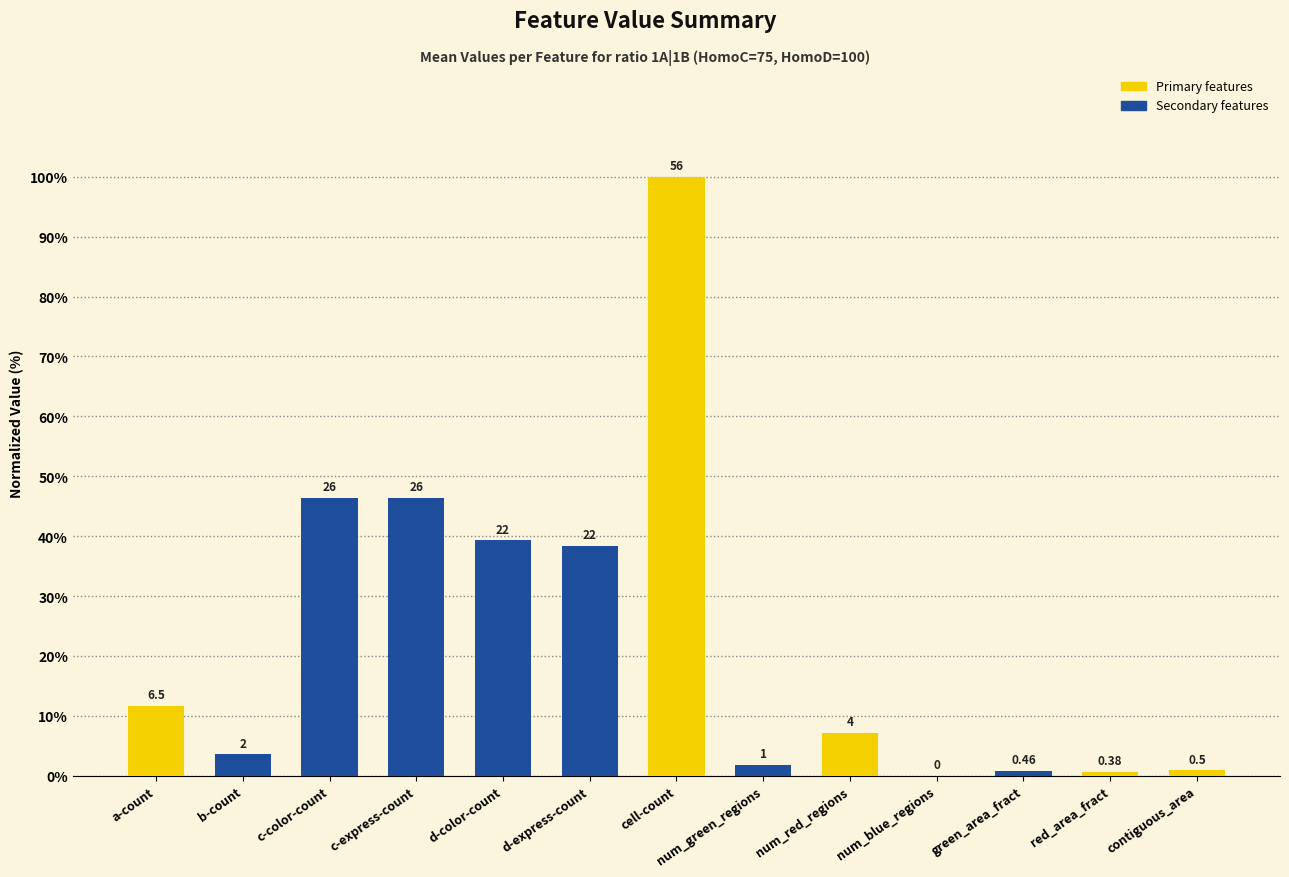

List the labels in order of value, smallest first.

num_blue_regions, red_area_fract, green_area_fract, contiguous_area, num_green_regions, b-count, num_red_regions, a-count, d-express-count, d-color-count, c-color-count, c-express-count, cell-count